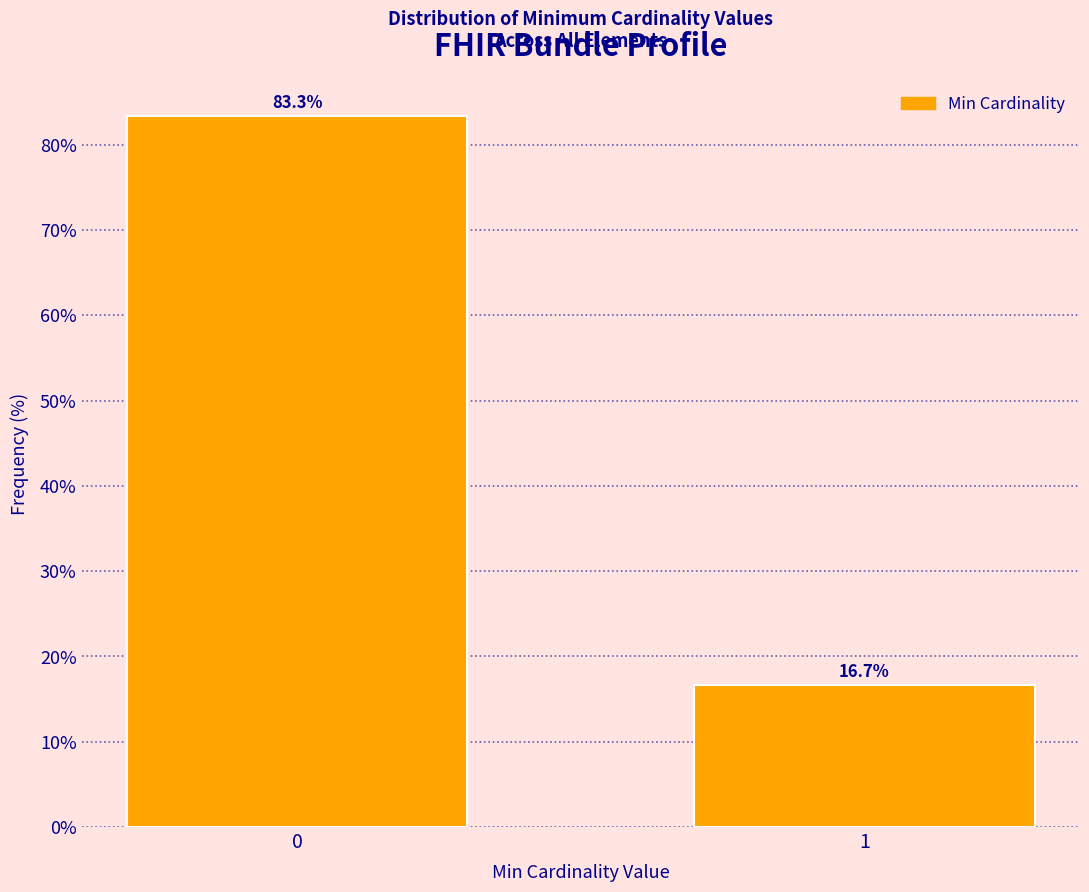

Reading left to right, transcribe all the data shown in this chart.

83.3	16.7